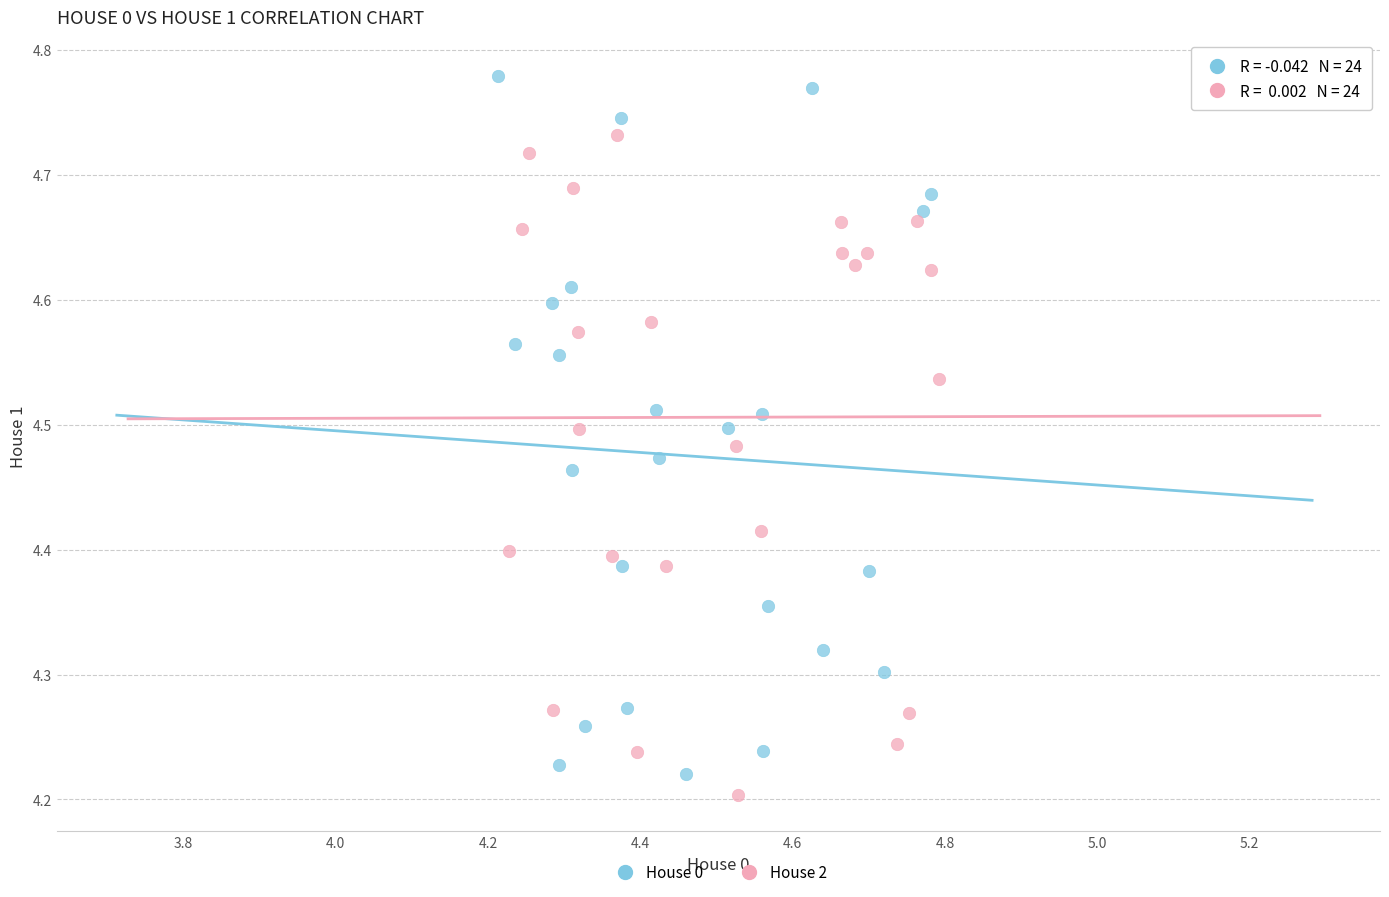

What are all the series names shown in the legend?

House 0, House 2